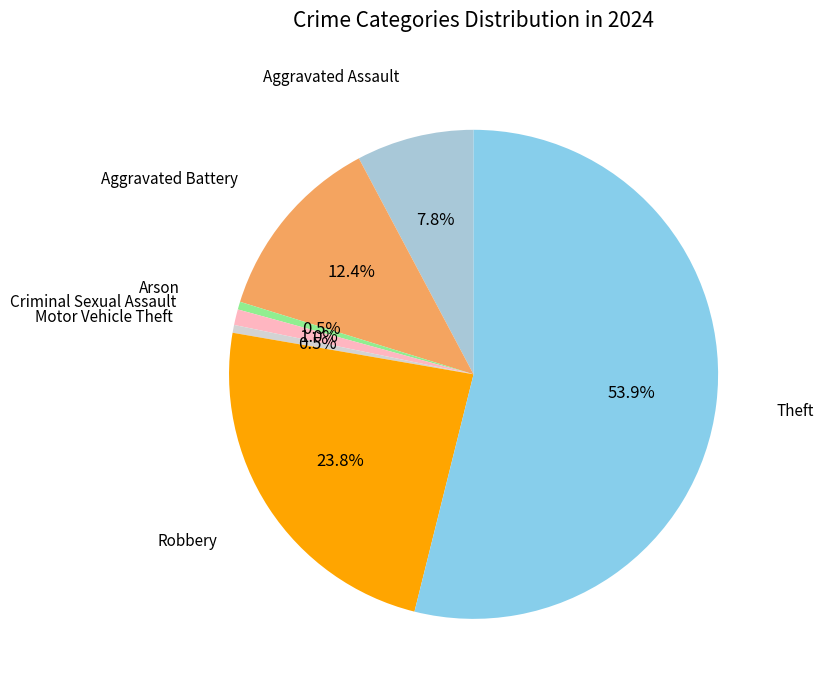

Count the number of slices in the pie.

7